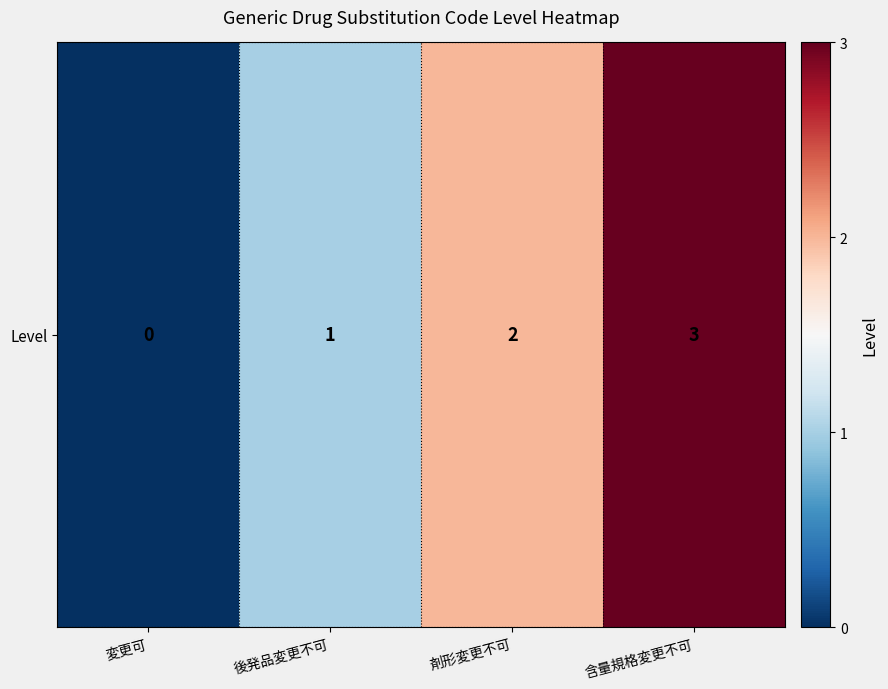

Which category has the highest value across all series?

含量規格変更不可